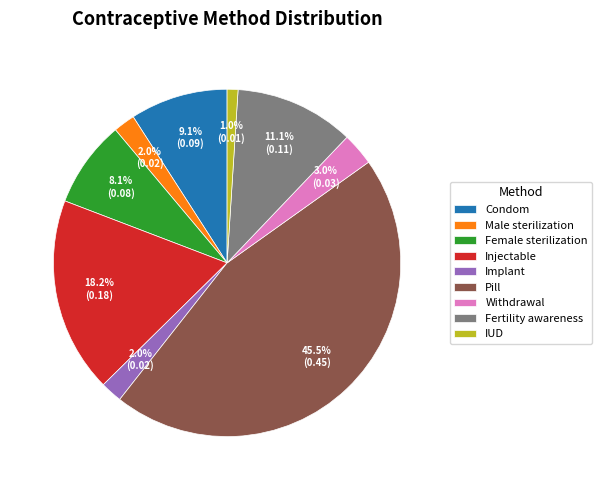

Is there any slice that represents more than half of the pie?

No